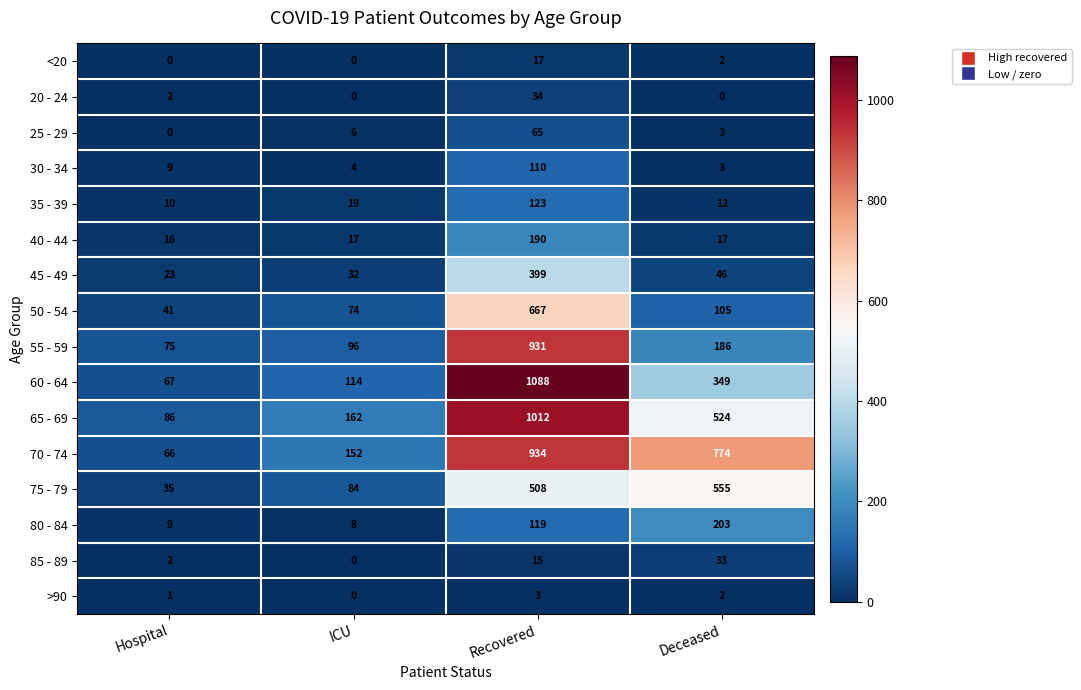

Which category has the lowest value in the 60 - 64 series?

Hospital